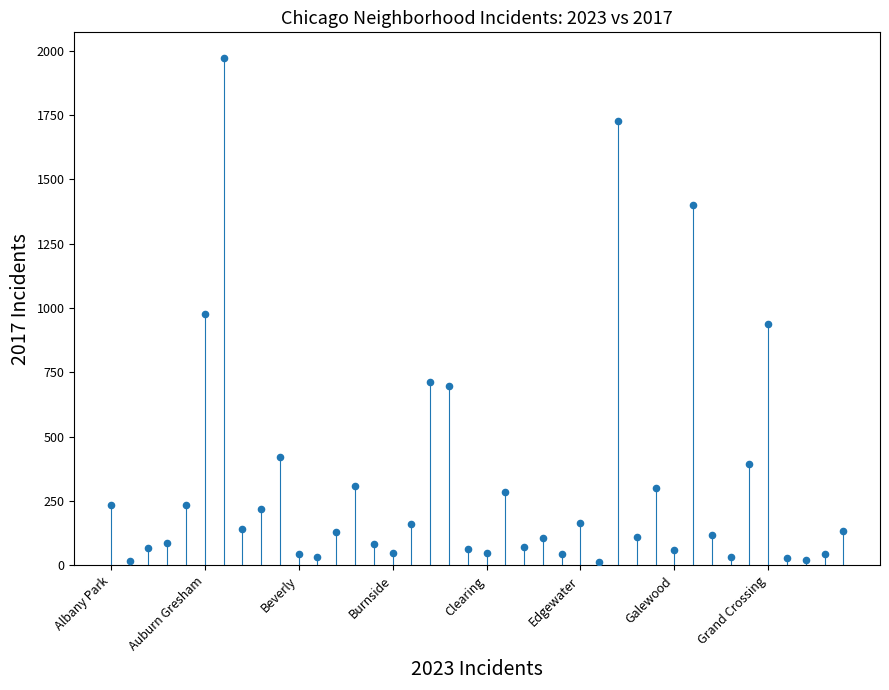

What is the range of Y values (max minus min)?

1960